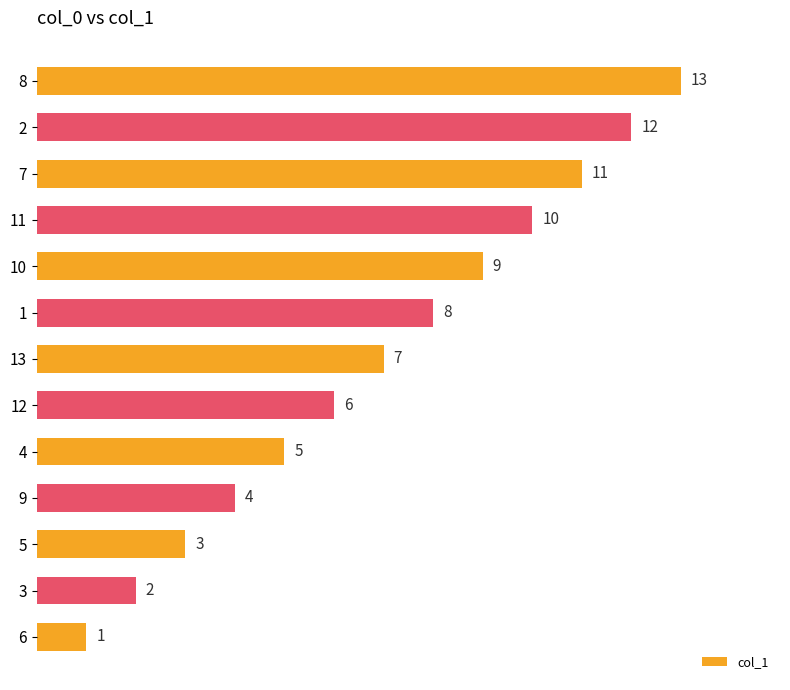

Count the number of data series in this chart.

1